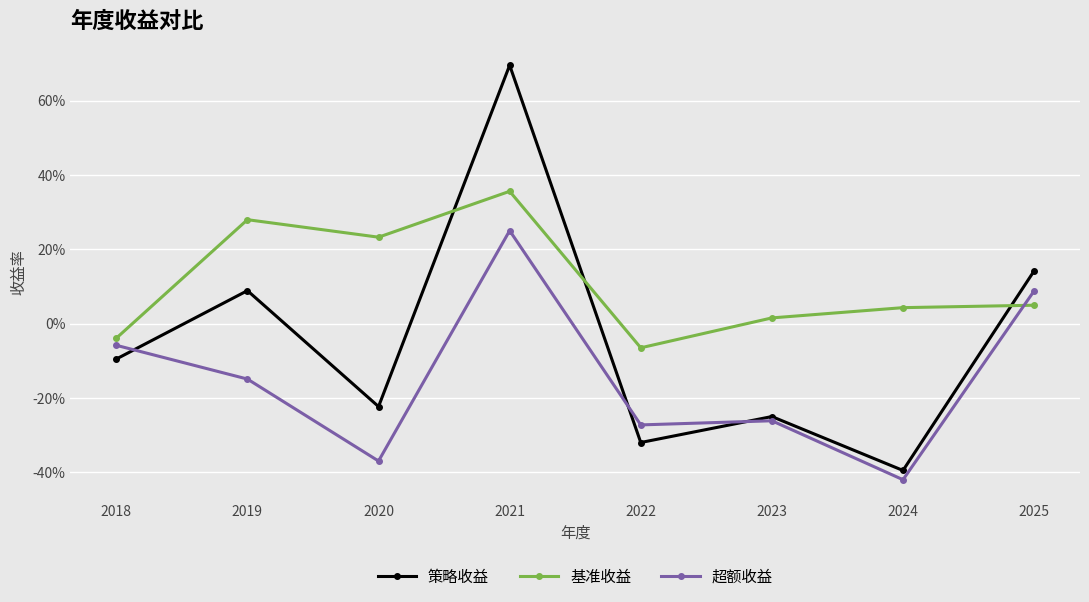

What is the value of the 超额收益 point at the 4th from the left?

0.3